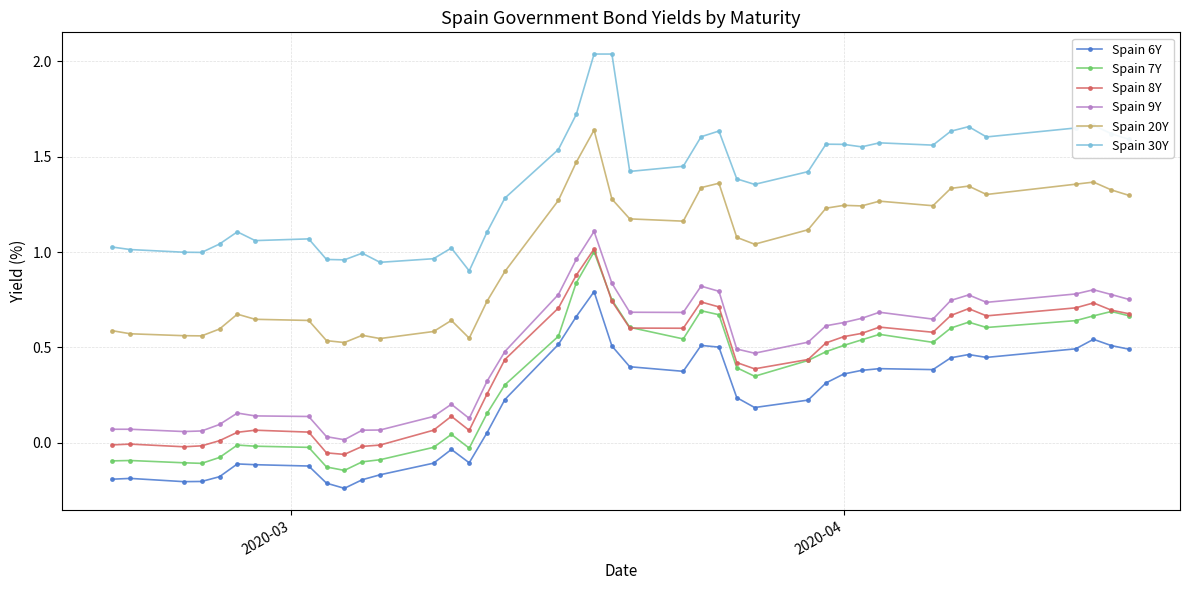

True or false: Spain 20Y has more than 2 interior local peaks.

True